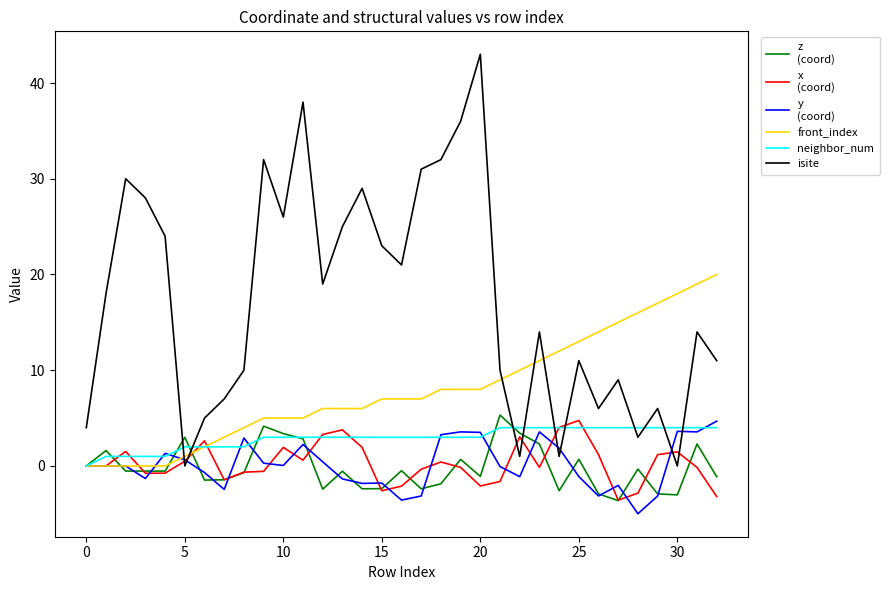

What is the greatest value displayed?

43.0